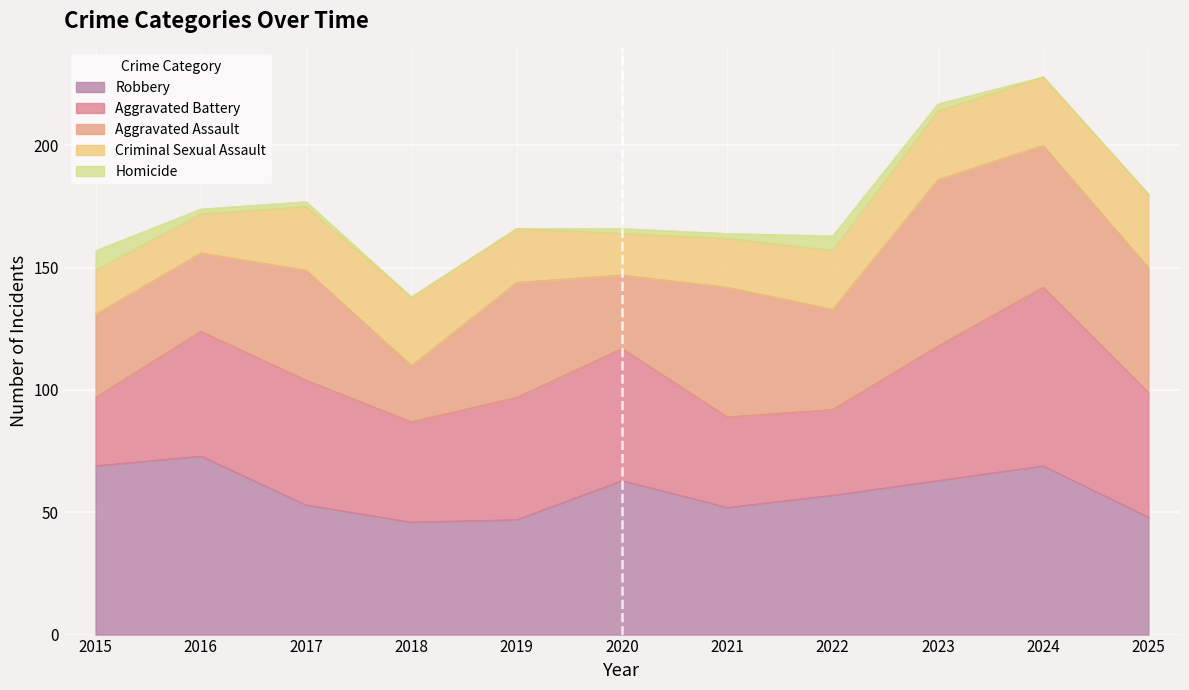

What is the maximum value for Robbery?

73